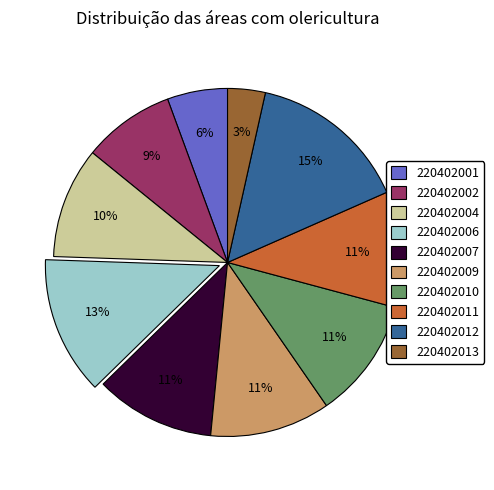

Which has a higher value, 220402004 or 220402002?

220402004